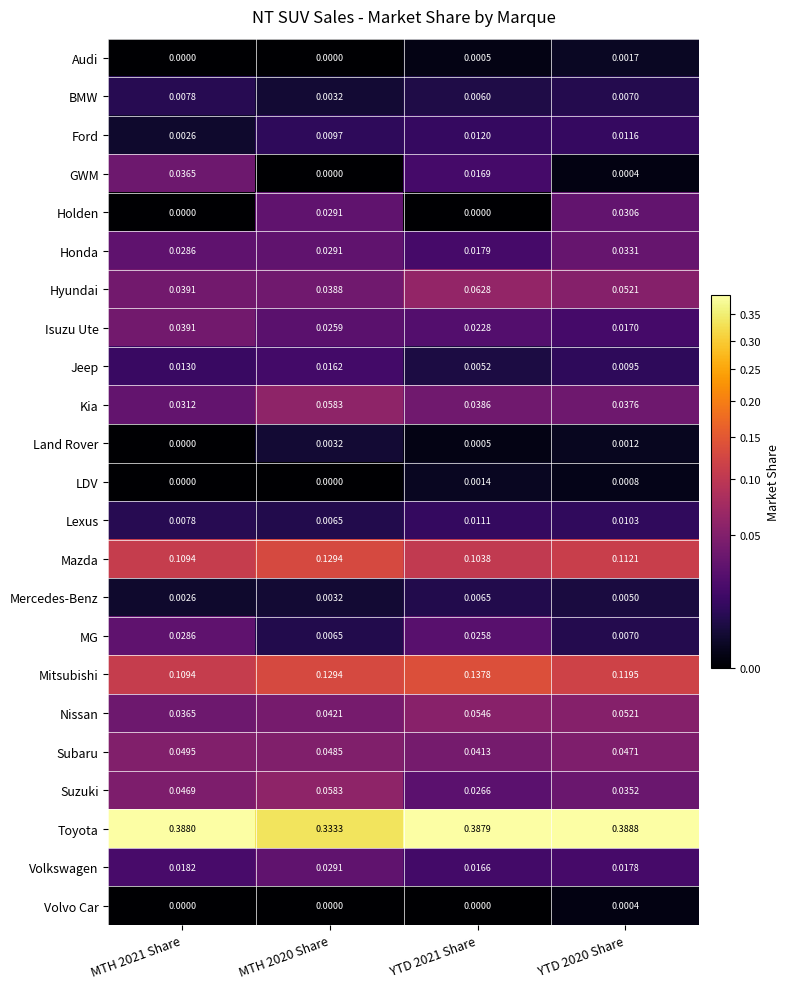

Which series has the largest total across all categories?

Toyota